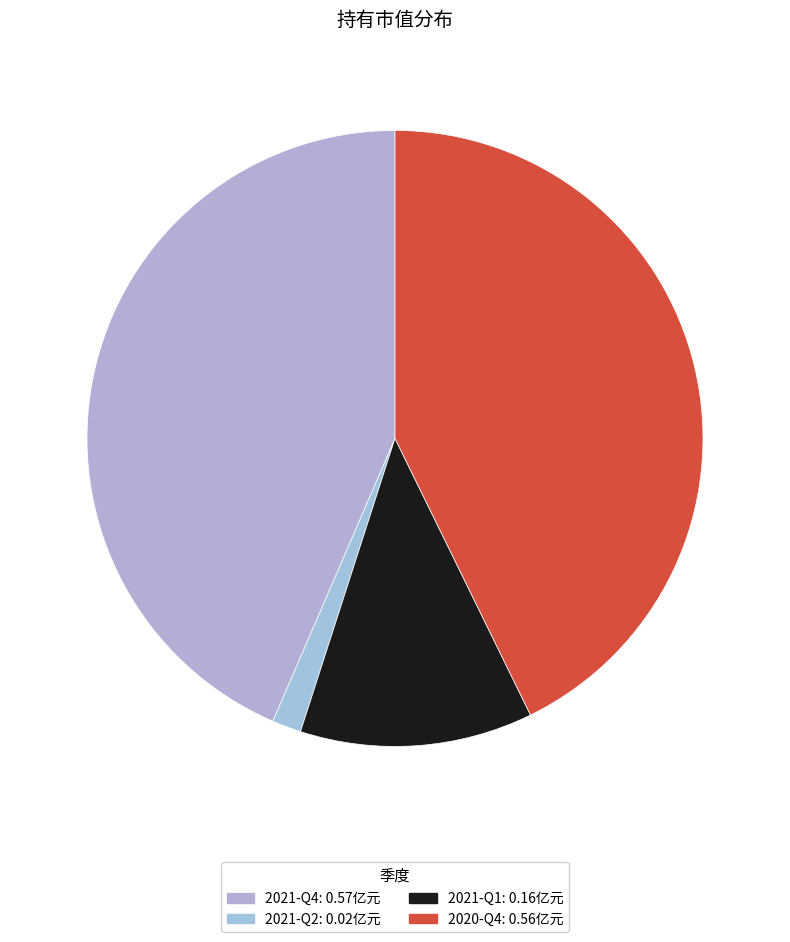

What is the smallest slice in the pie chart?

2021-Q2